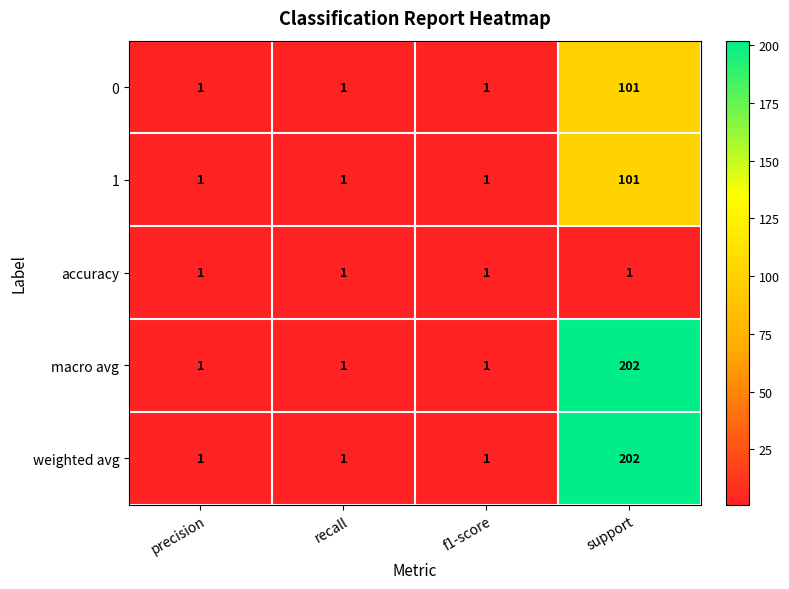

How many categories are shown in the chart?

4